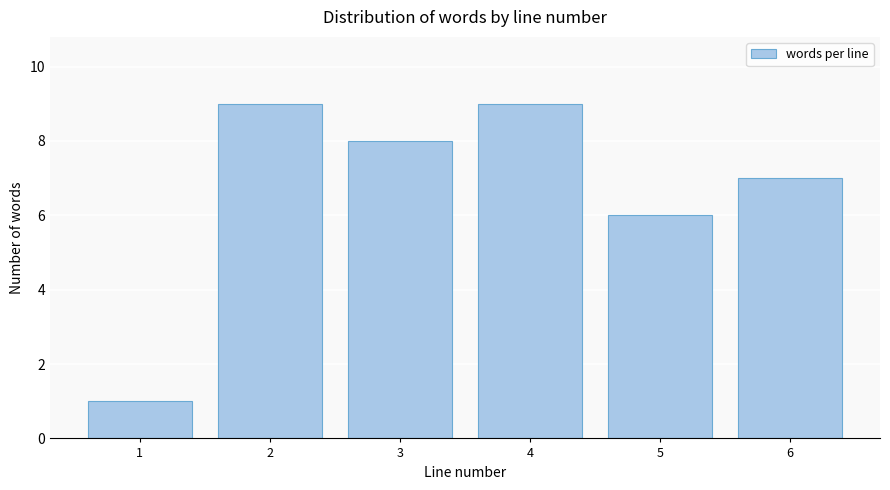

Reading left to right, list all the values displayed in this chart.

1=1	2=9	3=8	4=9	5=6	6=7